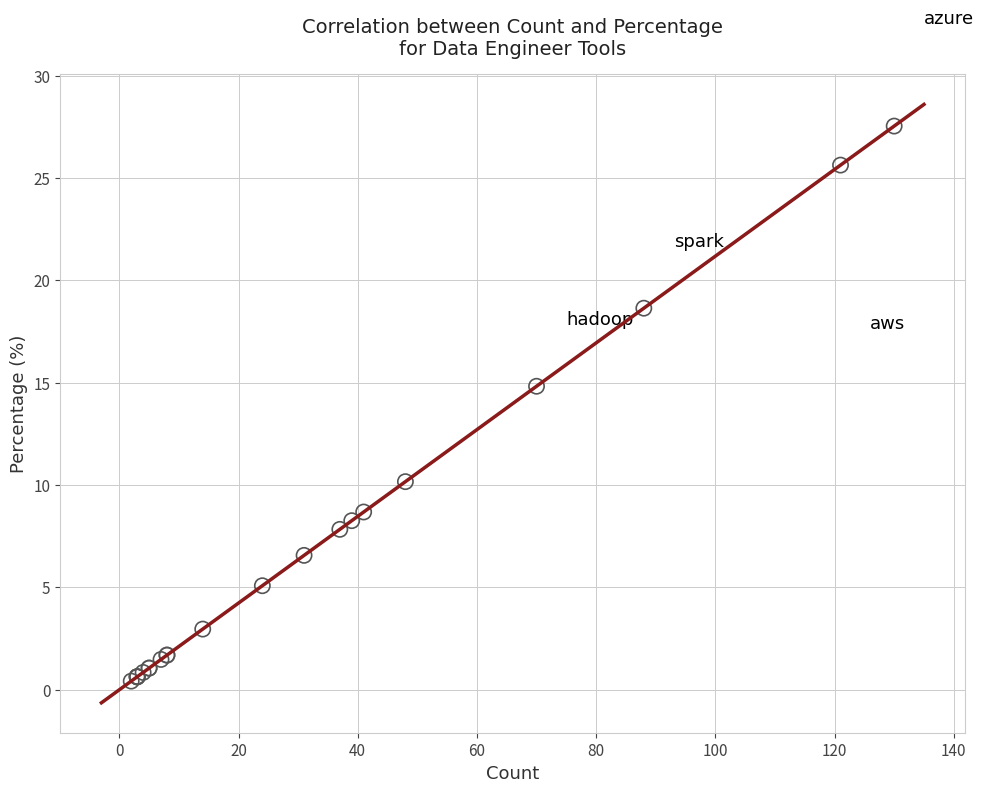

What Y value in the scatter plot is closest to 13?

14.8